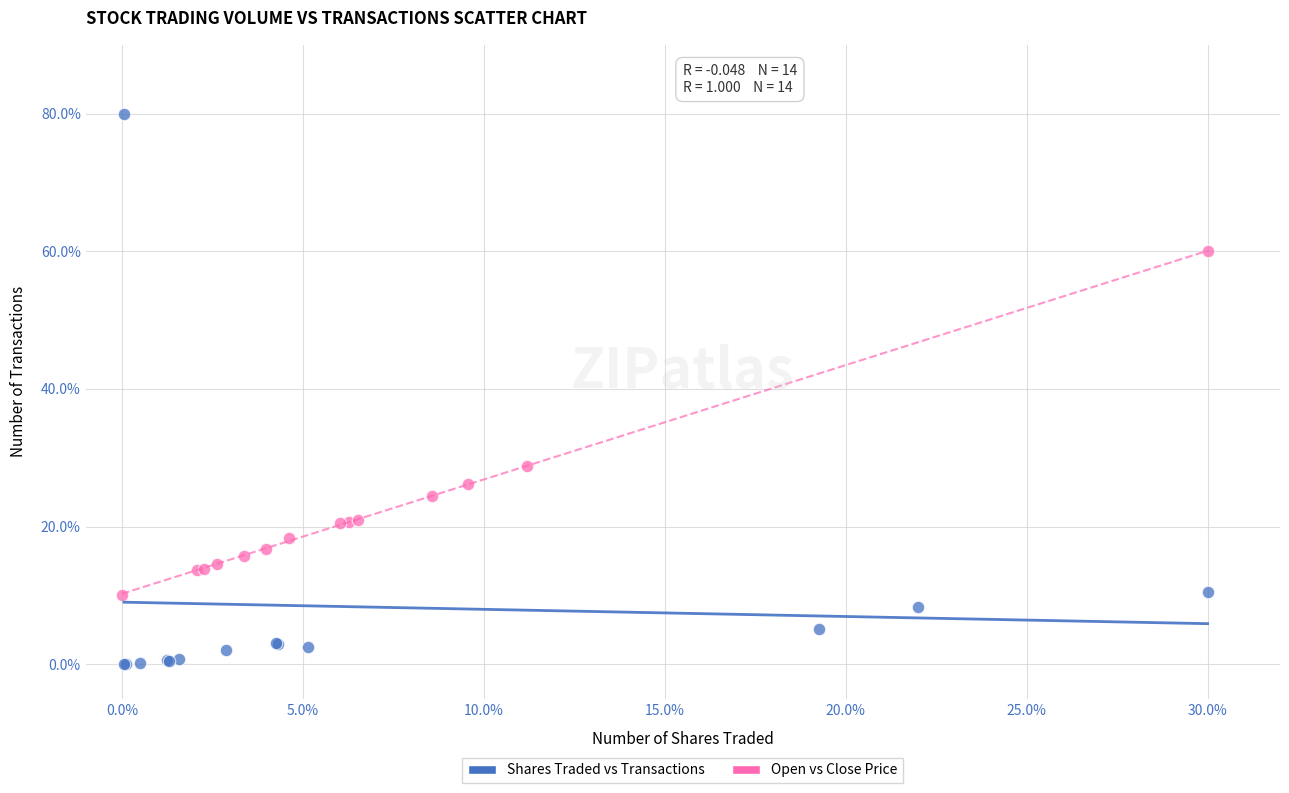

Which series contains the highest Y value?

Shares Traded vs Transactions